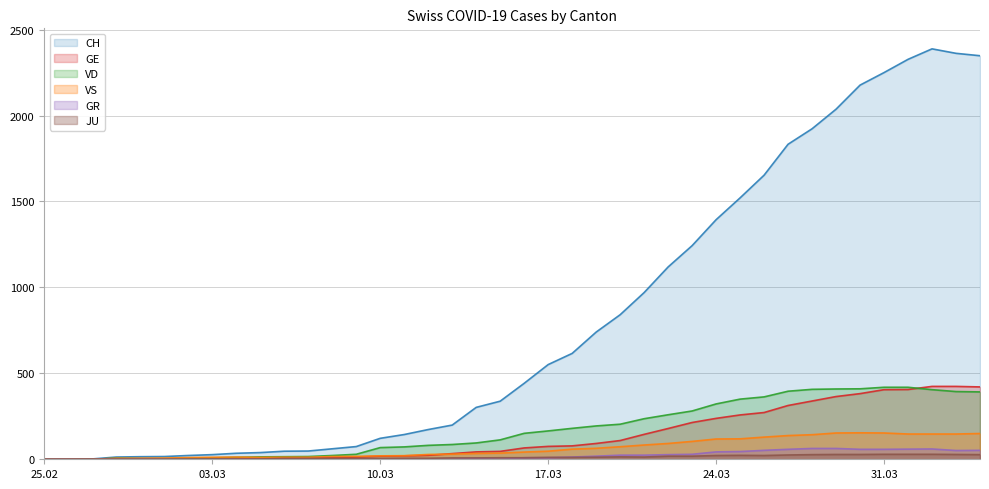

What is the difference between the maximum and second lowest values in the CH series?

2387